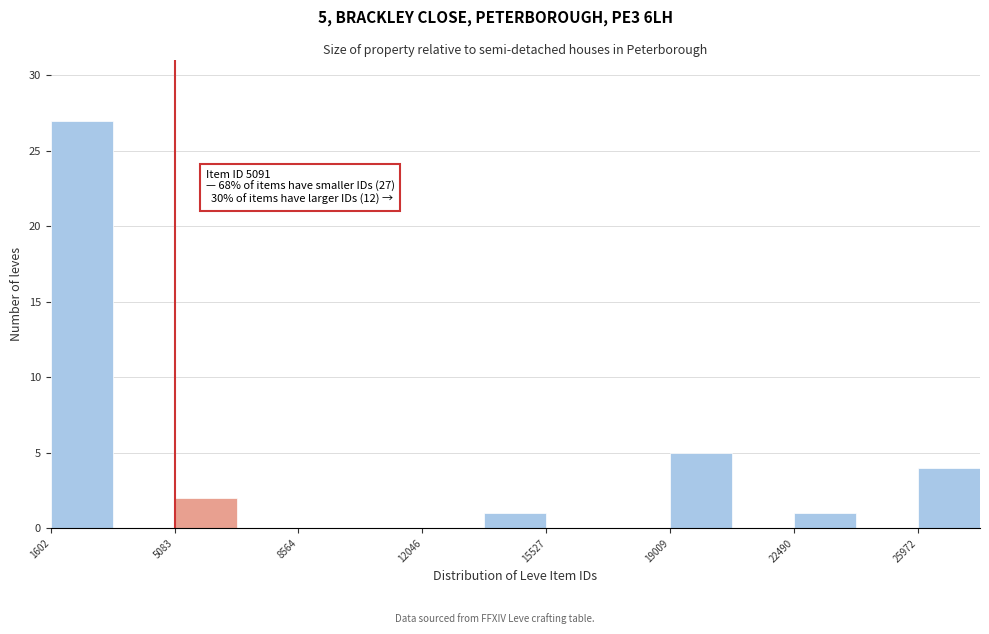

Read against the x-axis, roughly where is the centre of the tallest bar?

2500